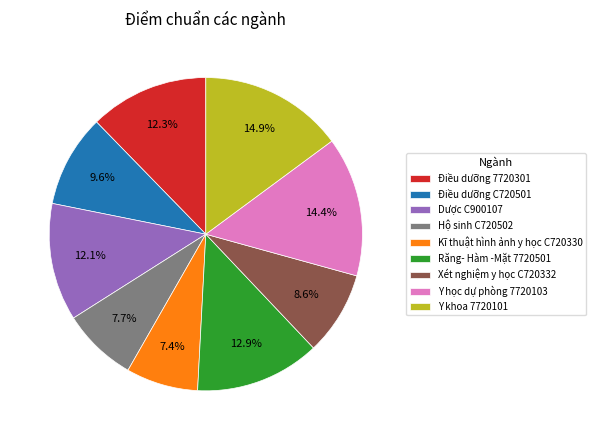

Between Y khoa 7720101 and Hộ sinh C720502, which is larger?

Y khoa 7720101